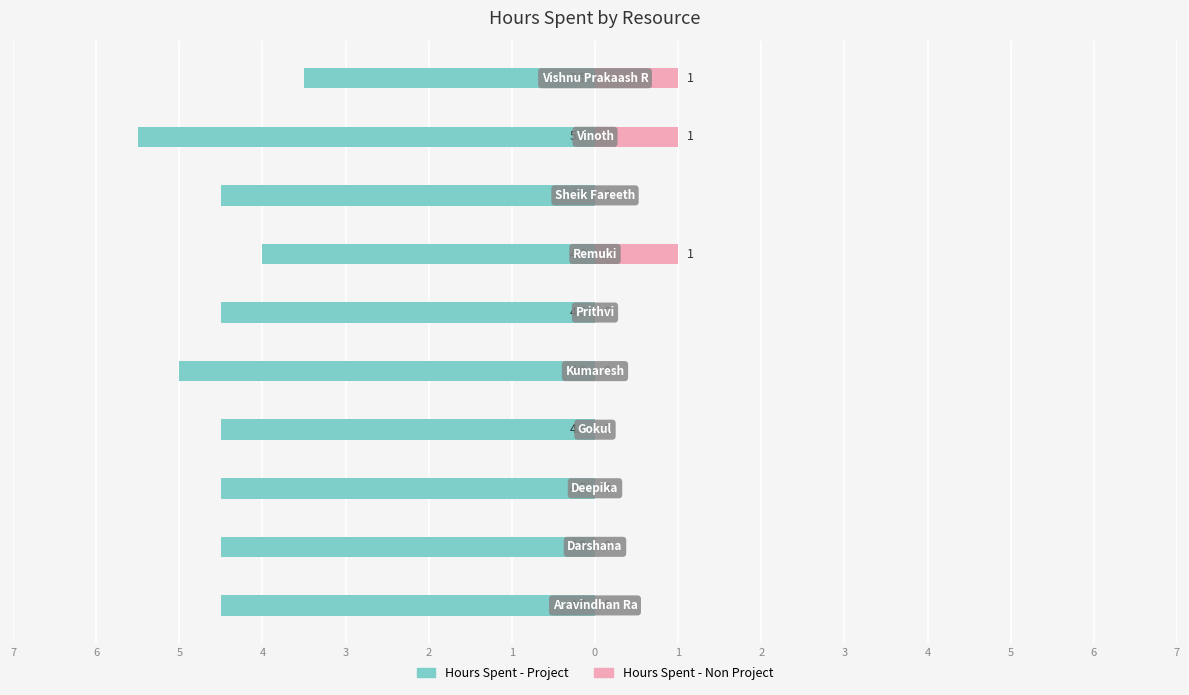

Count the Hours Spent - Non Project values in the range 0 to 1.

10